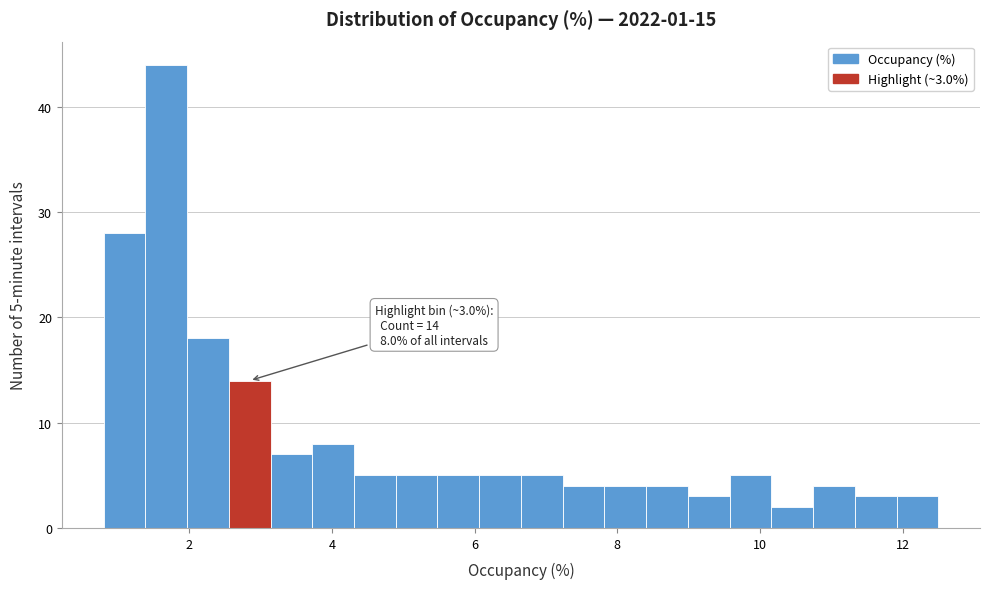

Around what value on the x-axis is the tallest bar? Give the approximate position of its centre, as read against the axis.

1.6